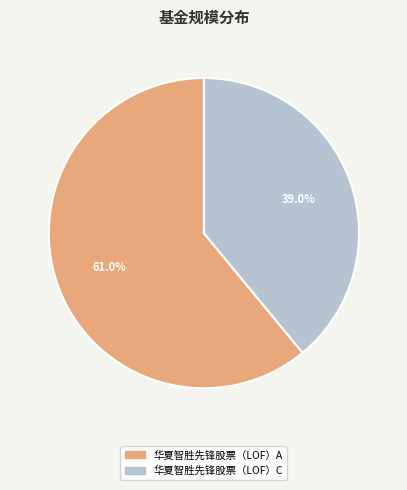

To the nearest percent, what is the average slice percentage?

50%